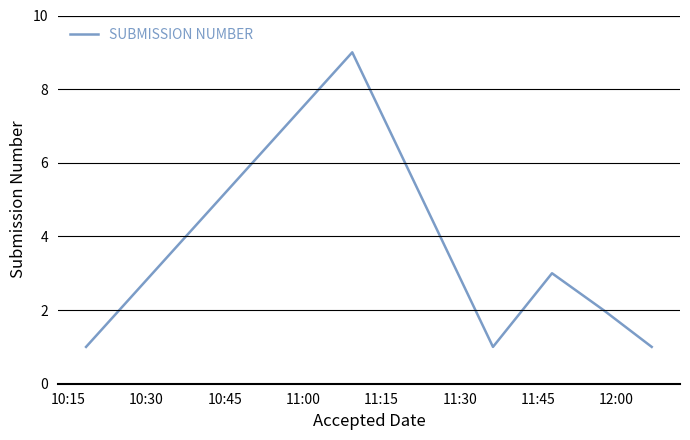

True or false: the data has more than 0 interior local peaks.

True